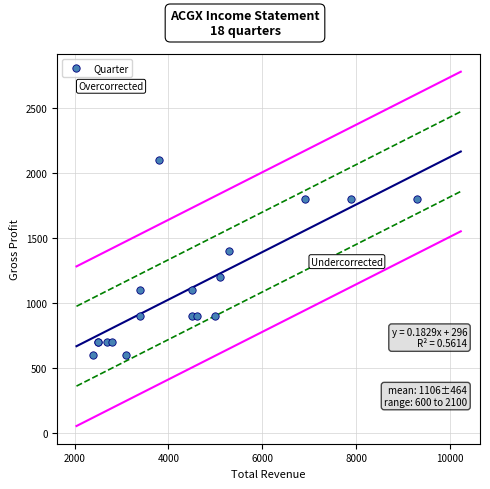

What Y value in the scatter plot is closest to 1350?

1400